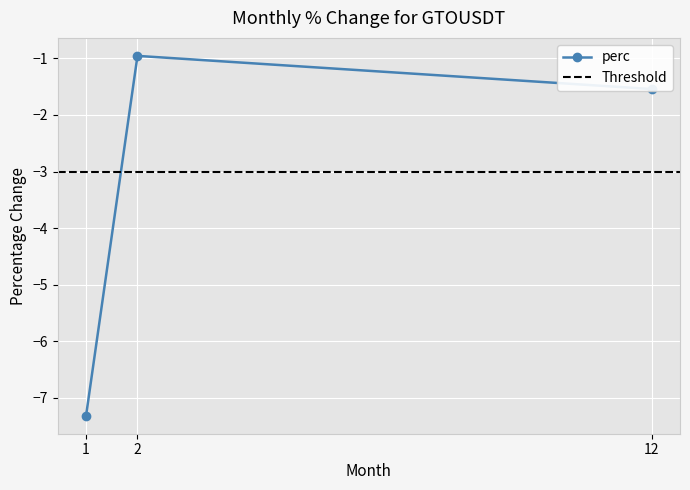

Reading right to left, transcribe all the data shown in this chart.

12=-1.5	2=-1.0	1=-7.3